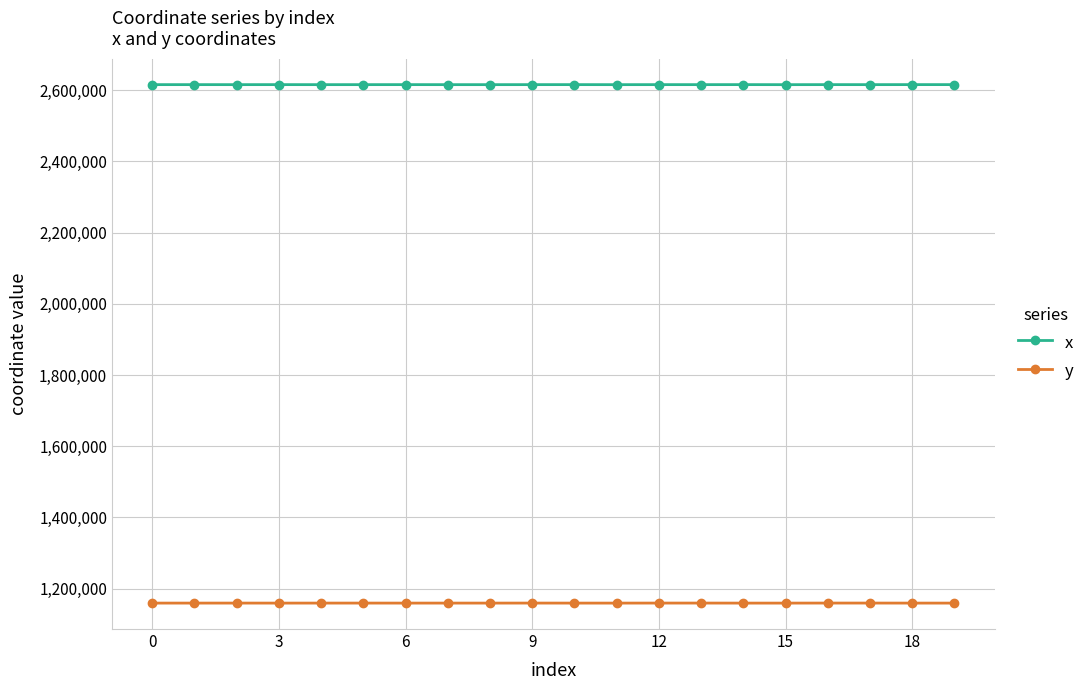

What is the value of the x point at the 10th from the left?

2615846.4